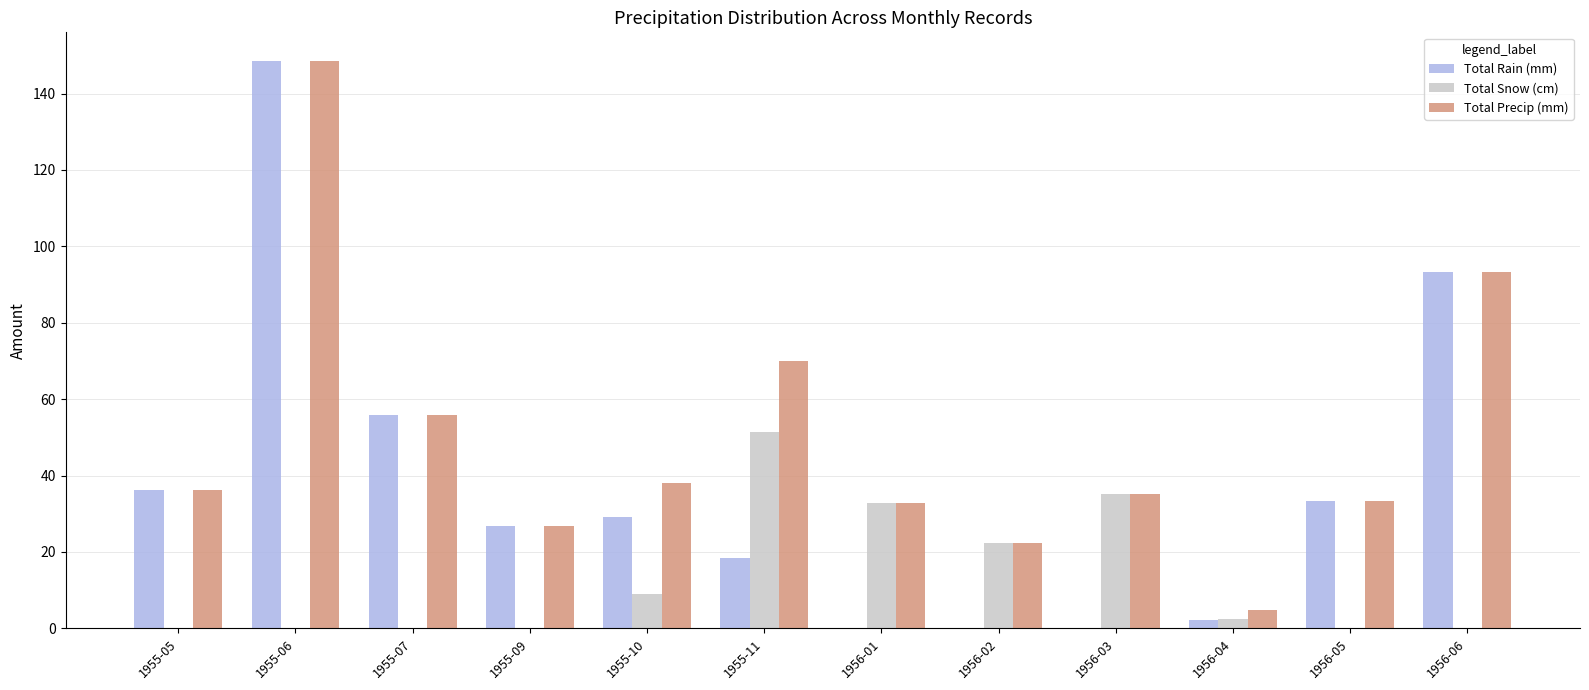

What is the greatest value displayed?

148.6